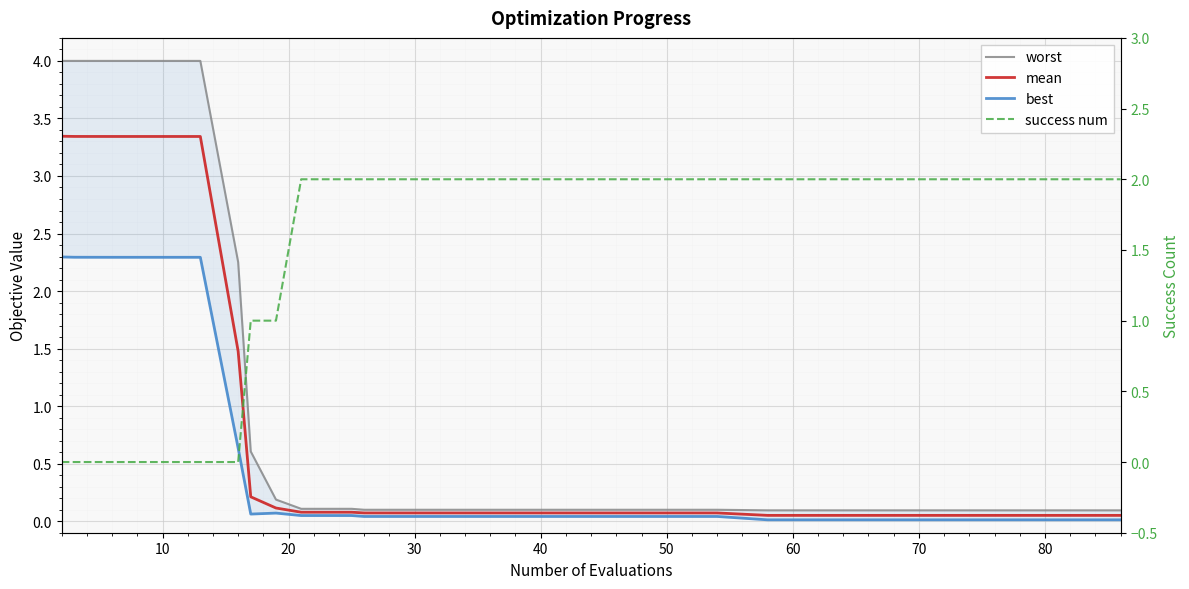

What is the total value across all series at 24?

2.2